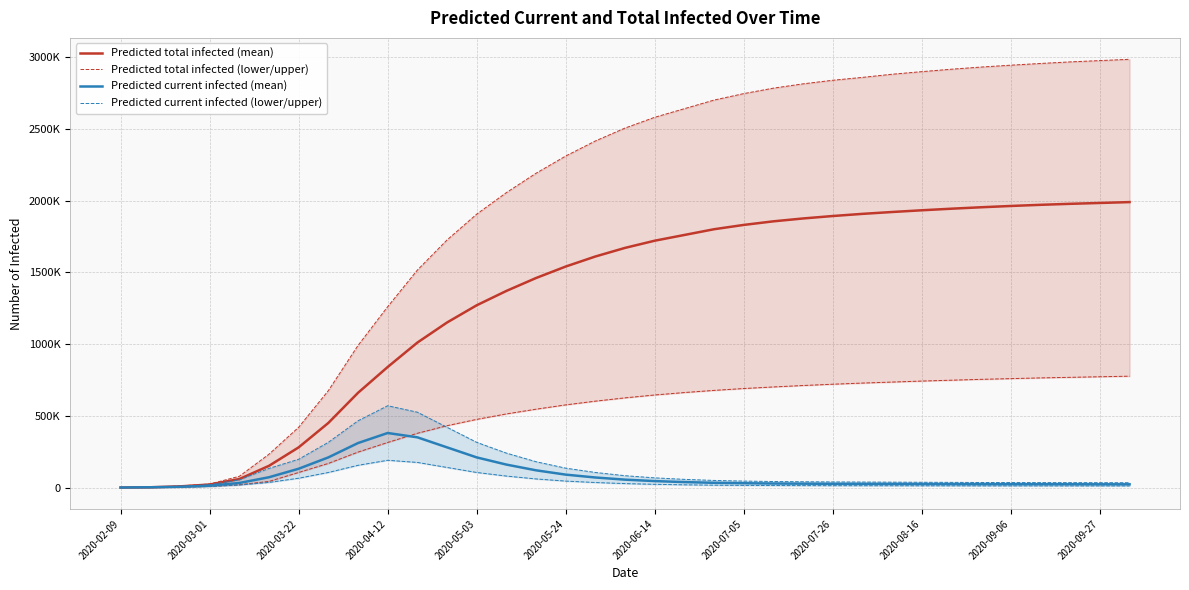

Rank the categories by Predicted total infected (mean) value from lowest to highest.

2020-02-09, 2020-03-01, 2020-03-22, 2020-04-12, 2020-05-03, 2020-05-24, 2020-06-14, 2020-07-05, 2020-07-26, 2020-08-16, 2020-09-06, 2020-09-27, 12, 13, 14, 15, 16, 17, 18, 19, 20, 21, 22, 23, 24, 25, 26, 27, 28, 29, 30, 31, 32, 33, 34